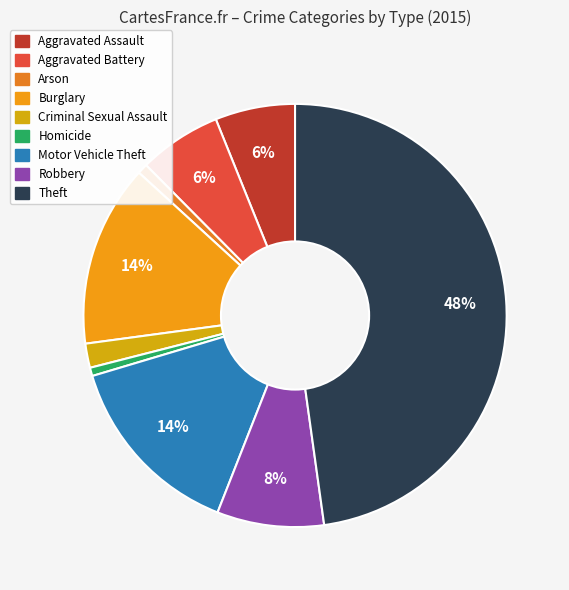

Is there any slice that represents more than half of the pie?

No